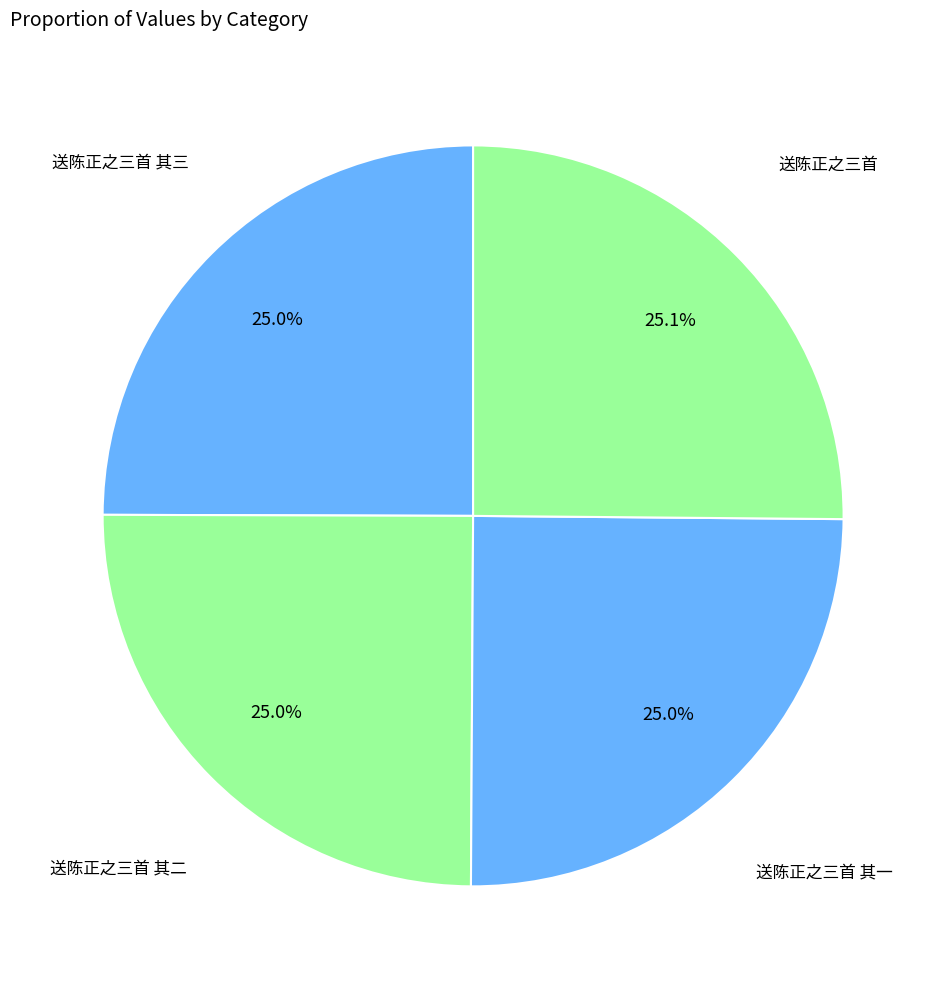

Count the number of slices in the pie.

4